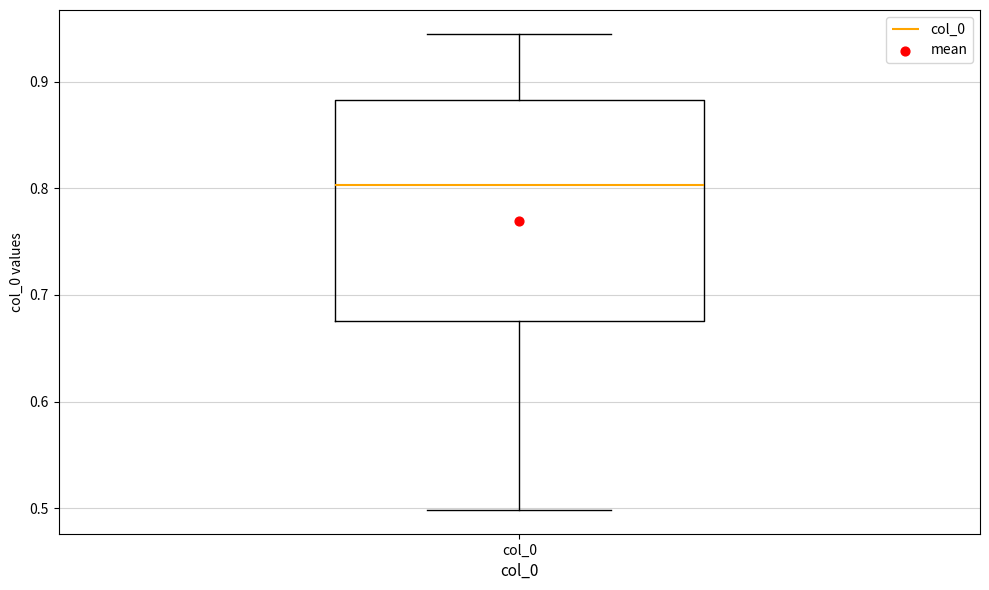

Where does the upper whisker of the box for col_0 end on the y-axis? The values are not printed on the chart, so give them approximately, as read against the axis.

0.94